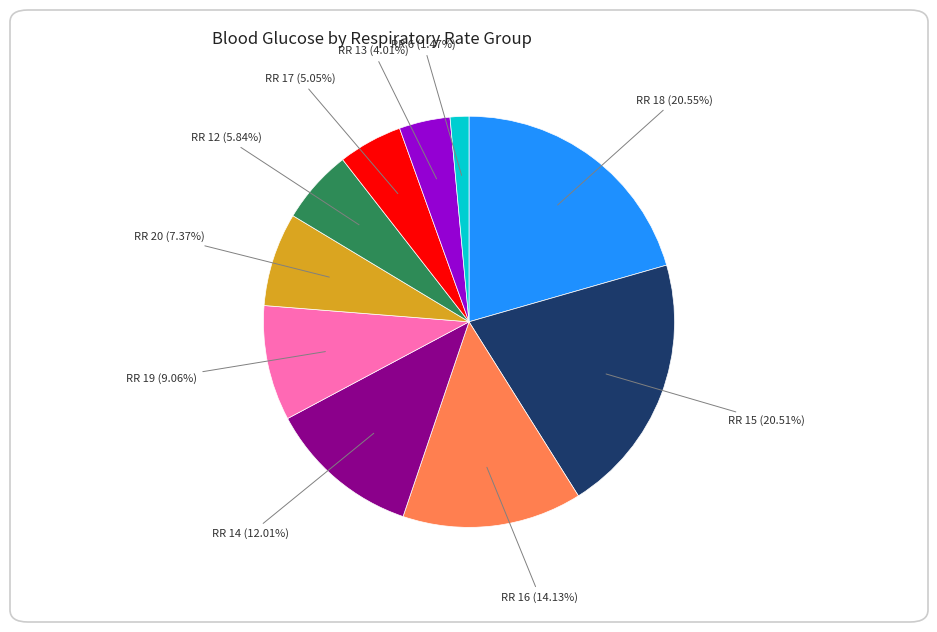

Is there any slice that represents more than half of the pie?

No